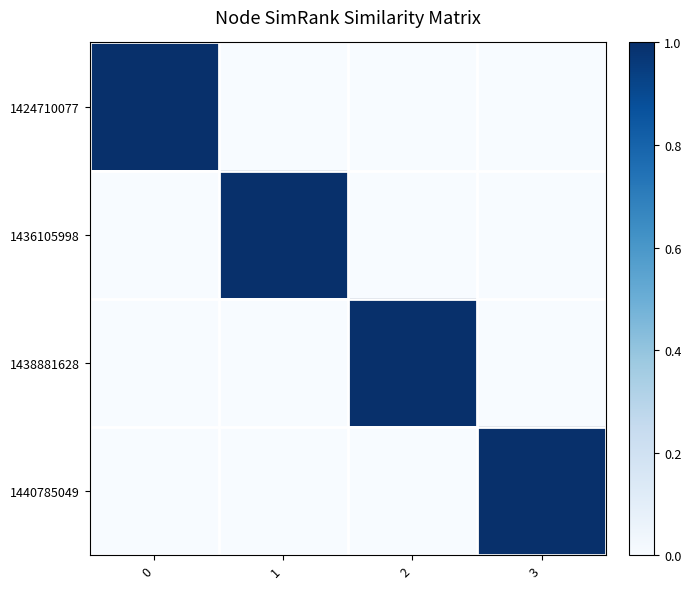

Between 3 and 1, which is larger?

3